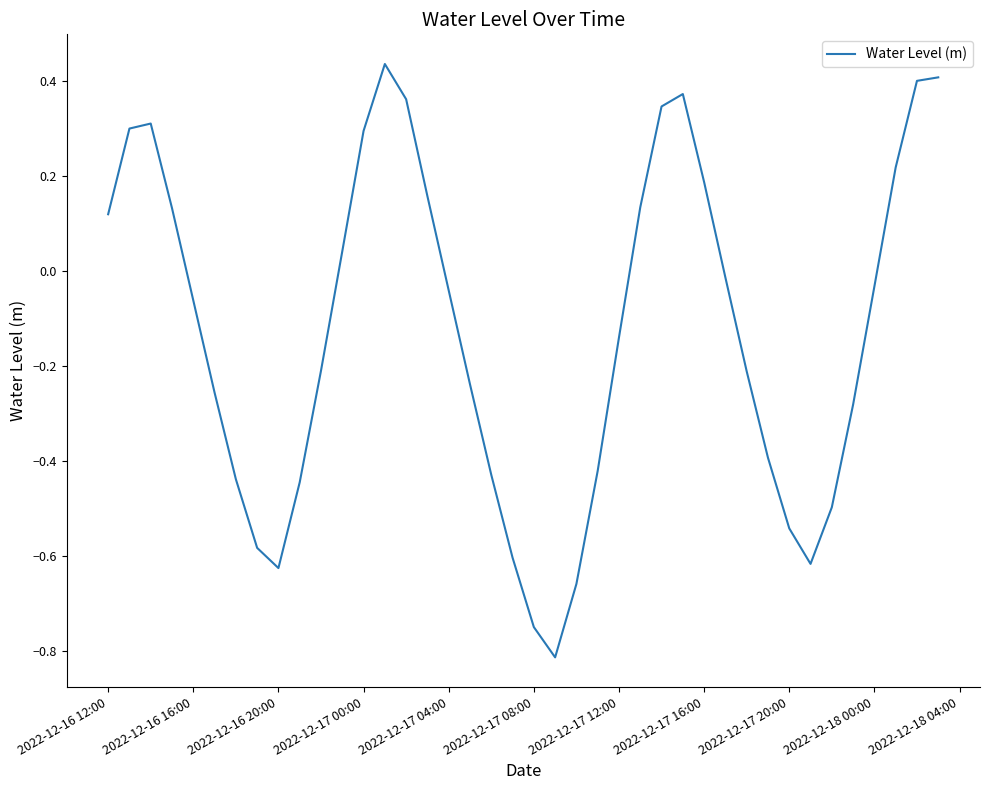

What is the difference between the maximum and minimum values?

1.2